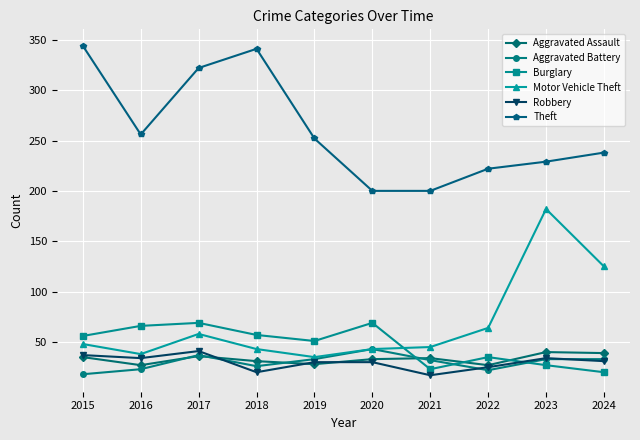

What is the value of the Aggravated Assault point at the 6th from the left?

33